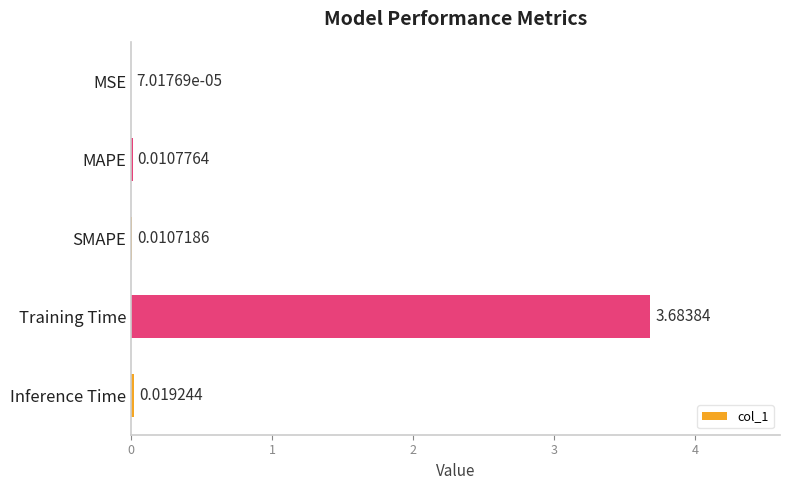

At which label is the value closest to 1?

Inference Time